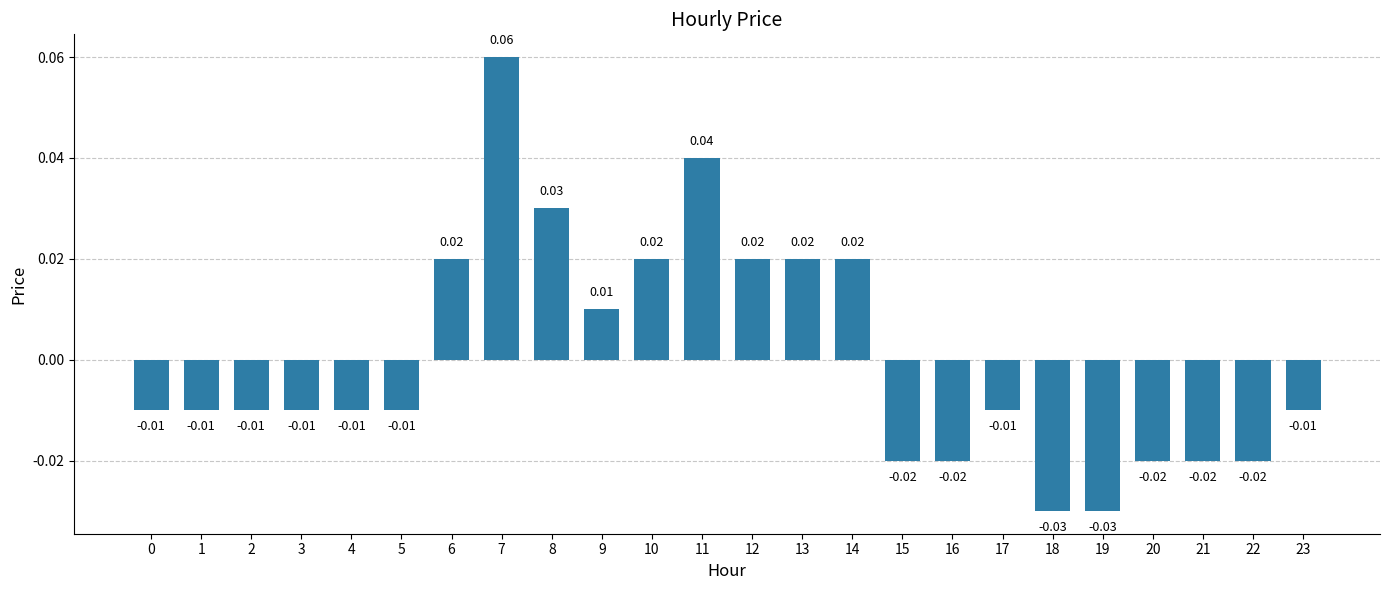

Which has a higher value, 10 or 23?

10